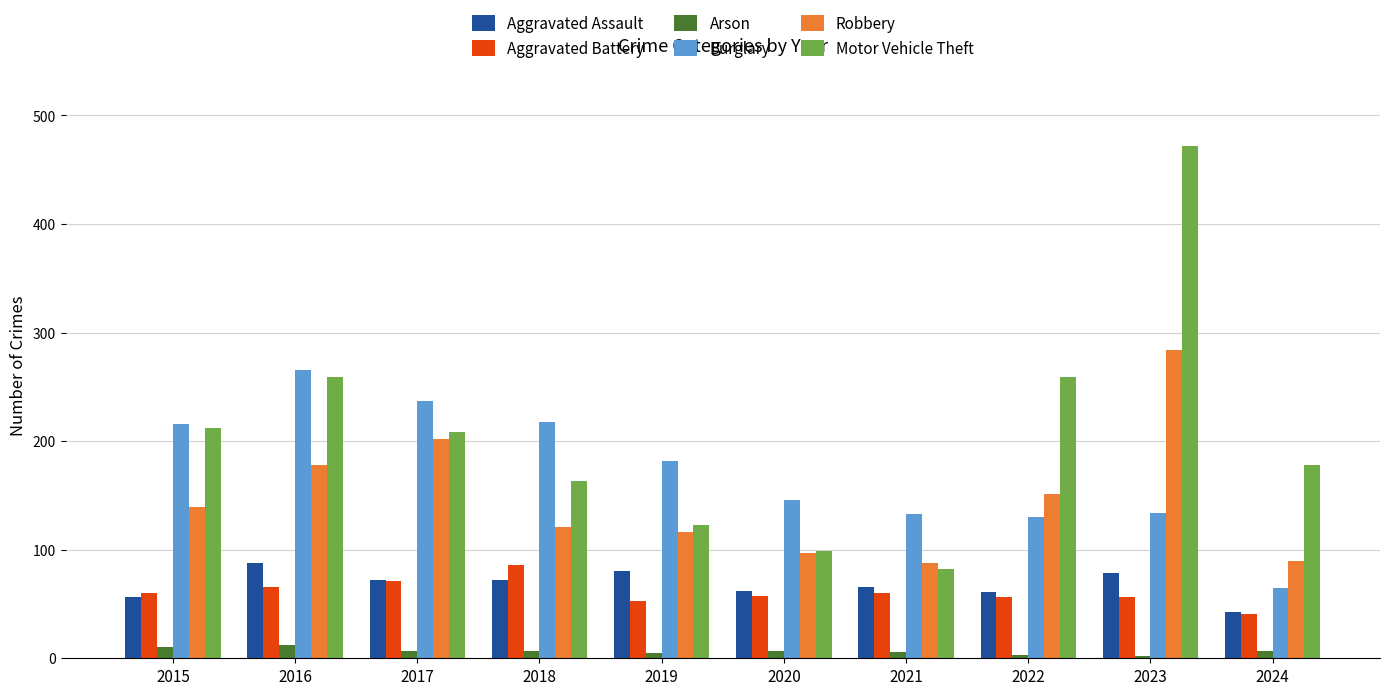

Rank the series at 2016 from lowest to highest value.

Arson, Aggravated Battery, Aggravated Assault, Robbery, Motor Vehicle Theft, Burglary